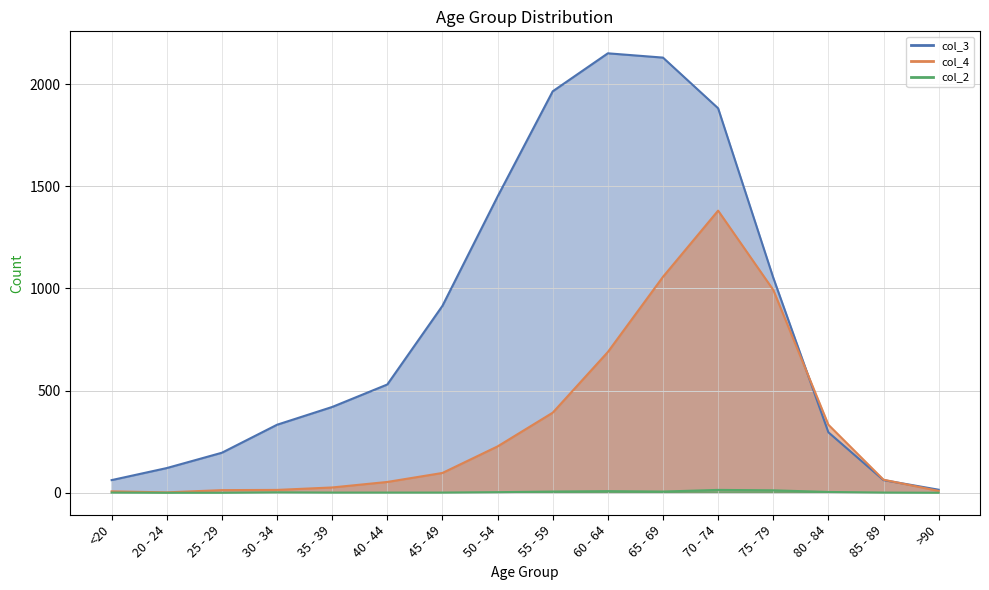

Where is col_2 nearest to the value 7?

55 - 59